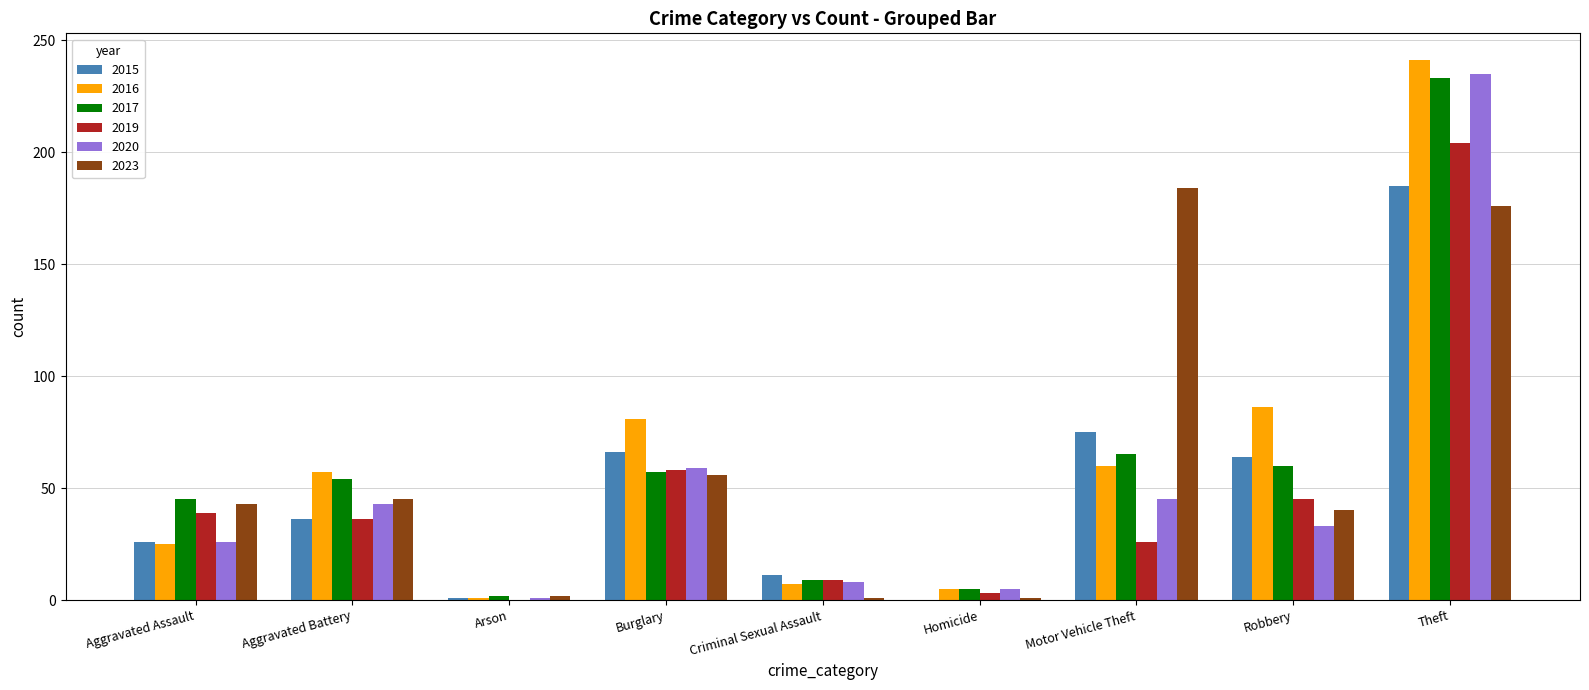

Count the number of categories in the chart.

9